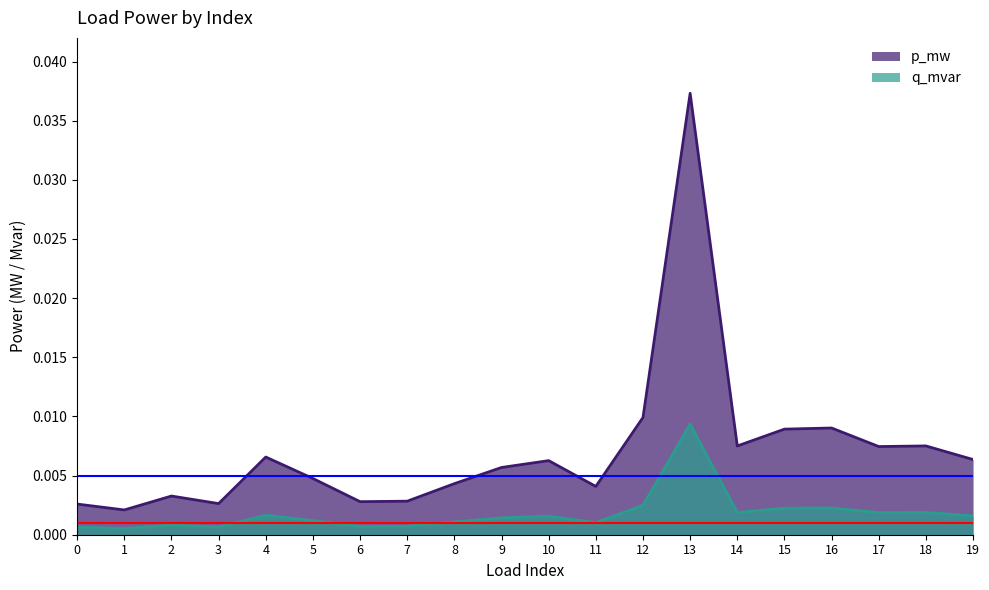

At which category does q_mvar reach its first local valley?

1